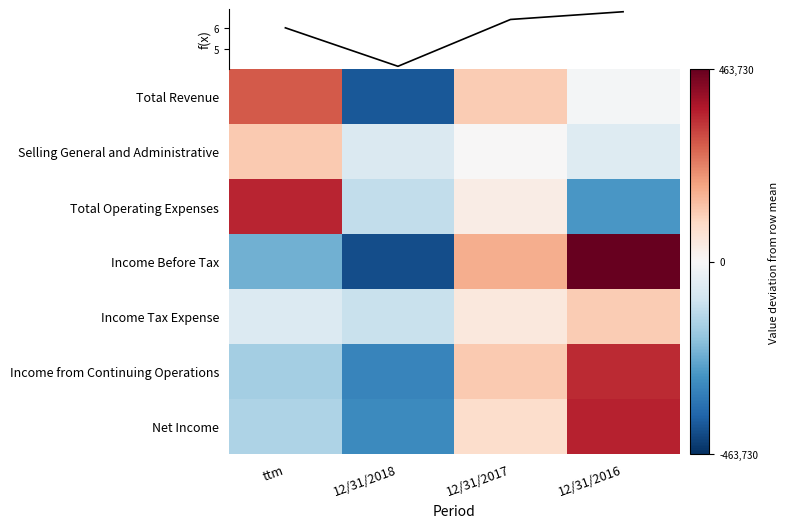

The Income Before Tax series shows -290438.5 at ttm. True or false?

False